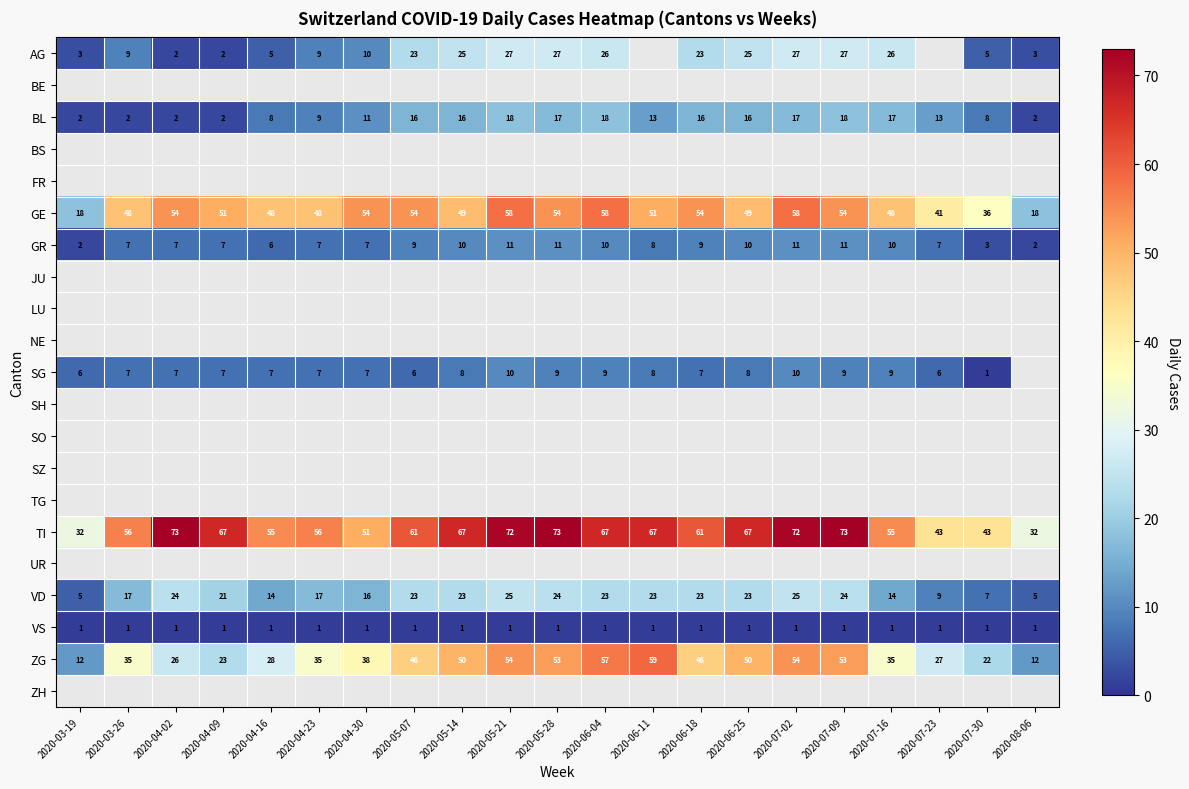

At how many categories does at least one series exceed 68?

5